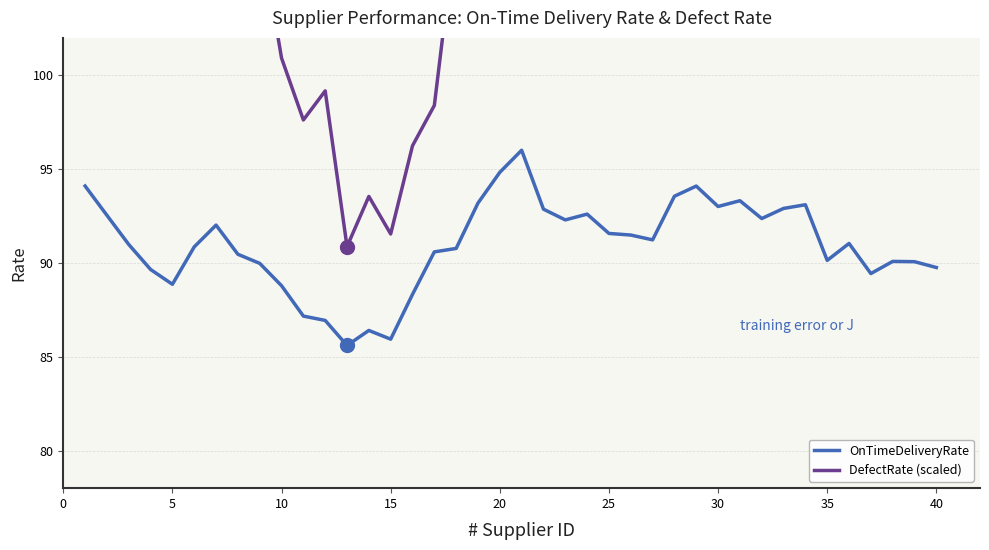

What is the total value across all series at 20?

207.5